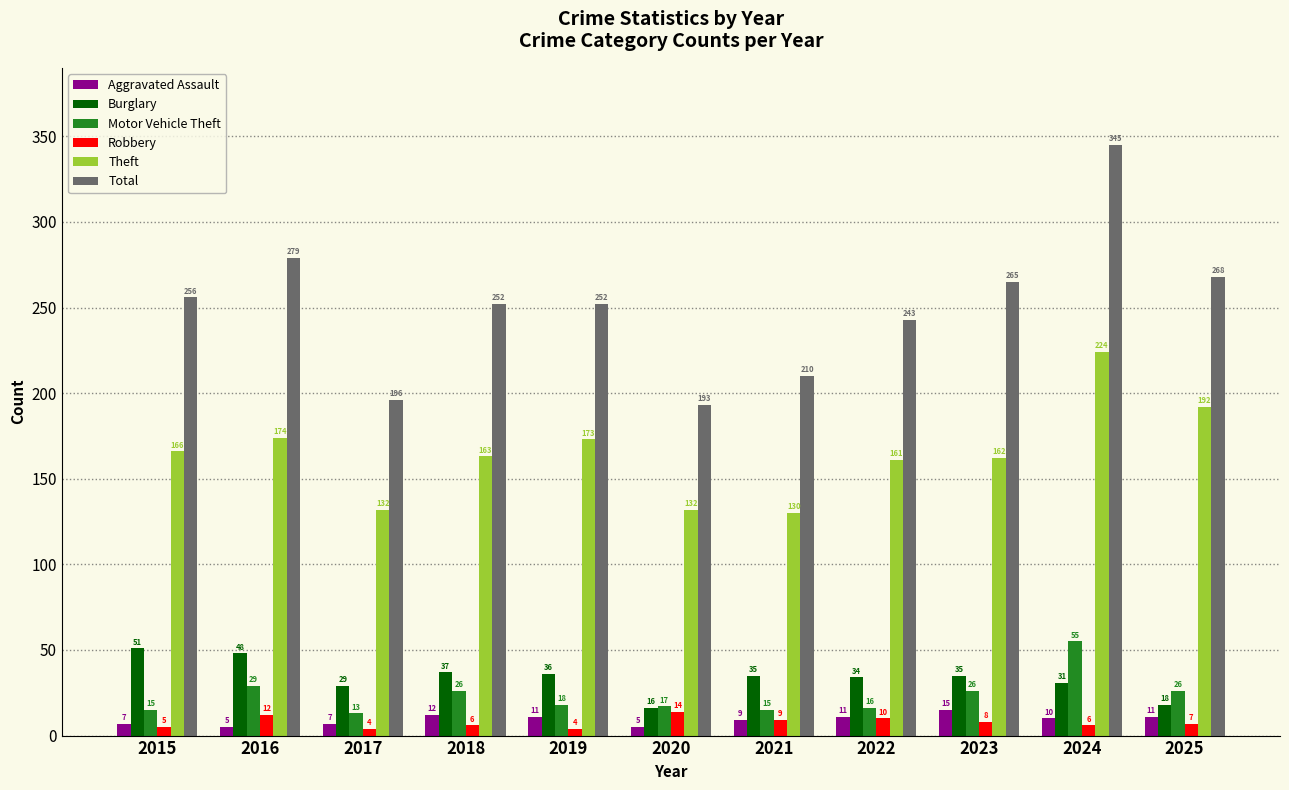

How many groups of bars are there?

11